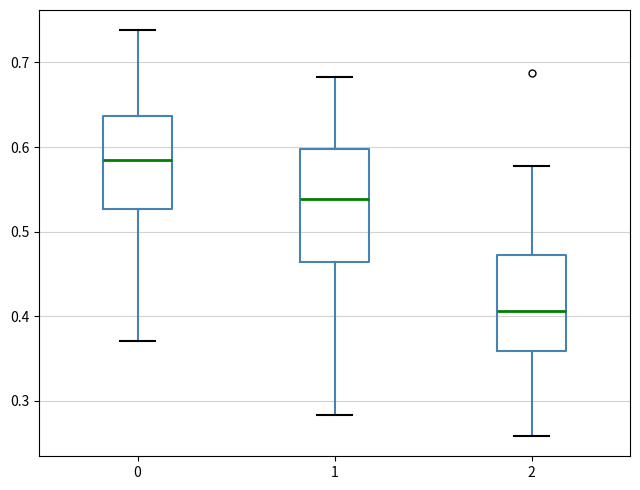

Where does the median line of the box at x = 0 sit on the y-axis? The values are not printed on the chart, so give them approximately, as read against the axis.

0.58